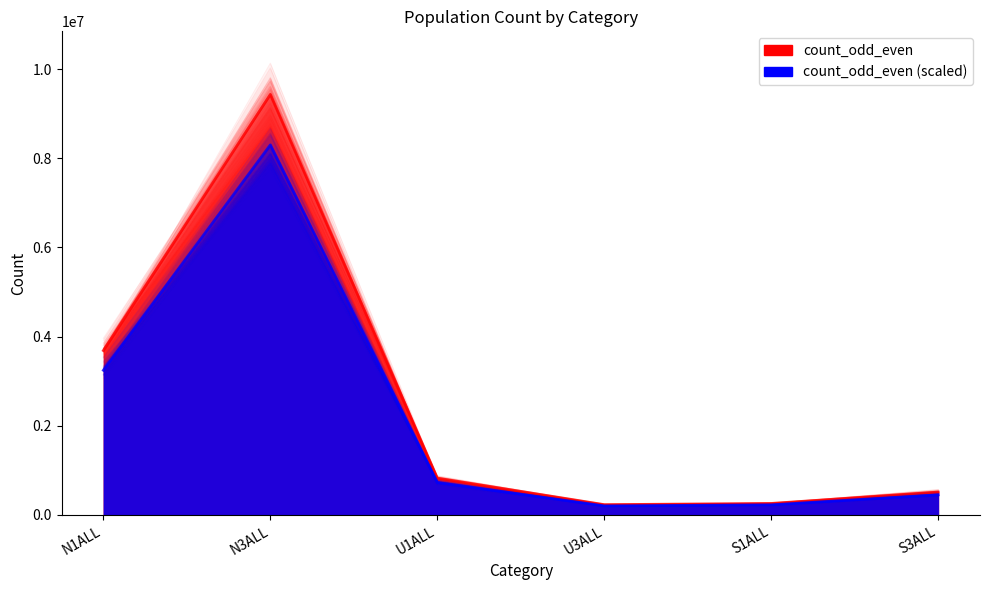

True or false: the data has more than 1 interior local peaks.

False